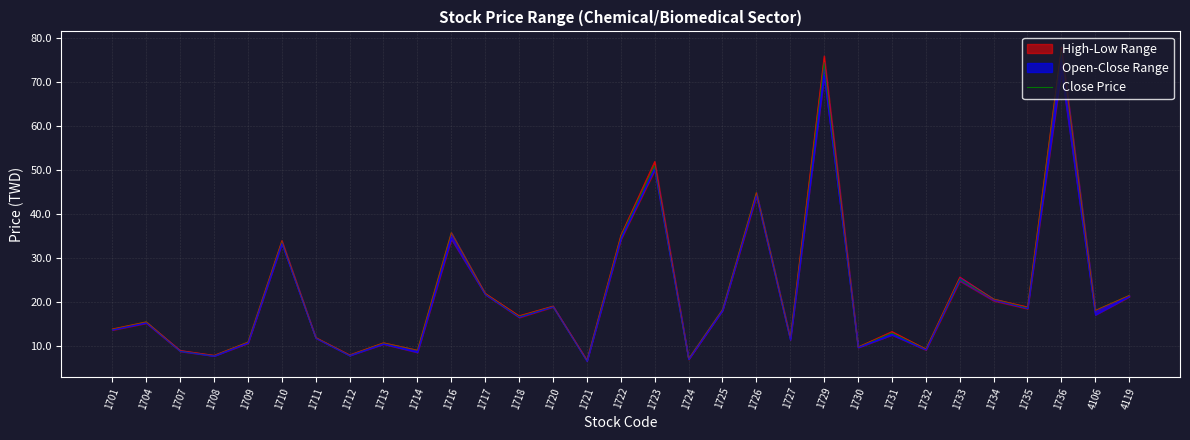

How many data points are above 16?

16